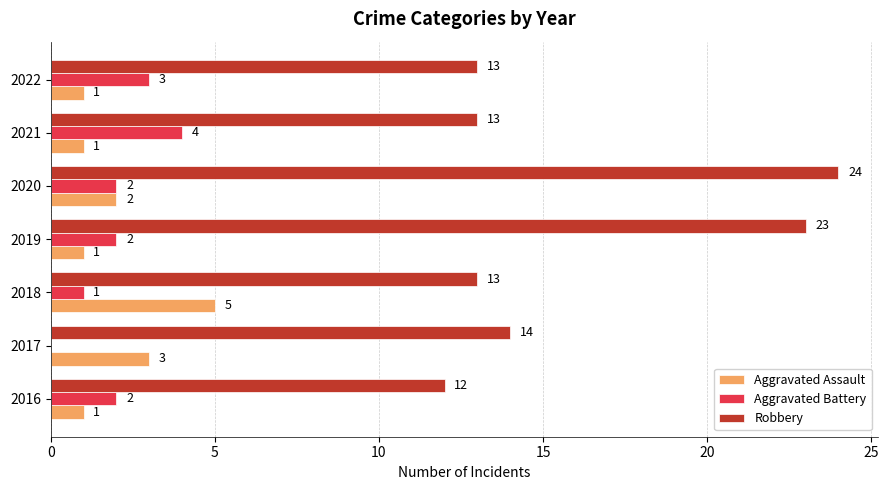

How many data points does each series have?

7